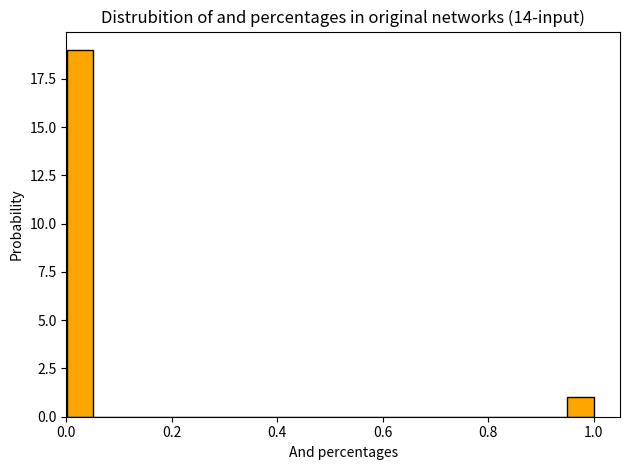

Read against the x-axis, roughly where is the centre of the tallest bar?

0.02